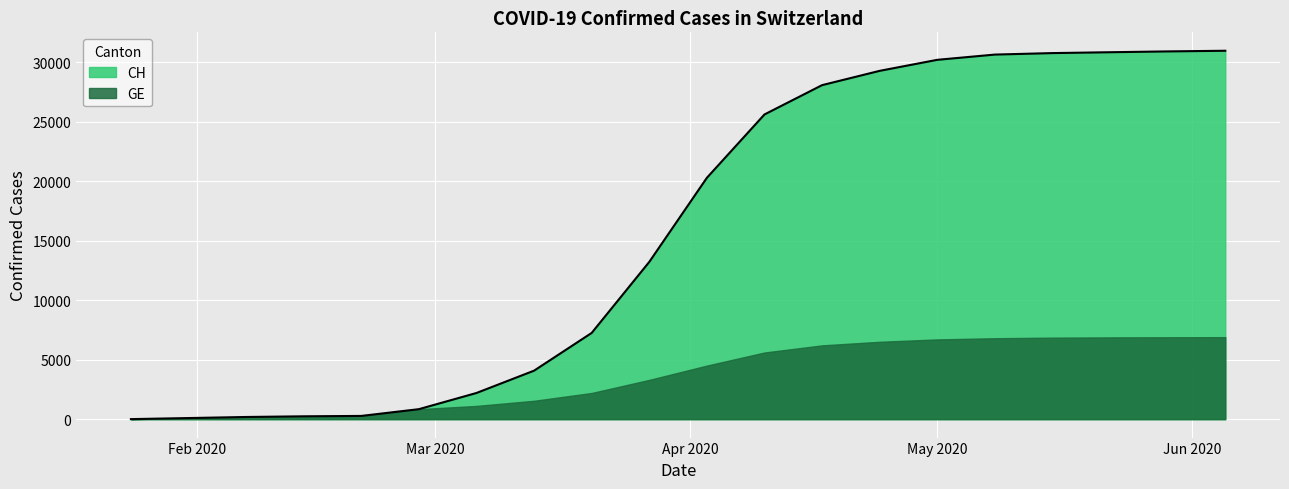

List the series in order of their overall mean, highest first.

CH, GE